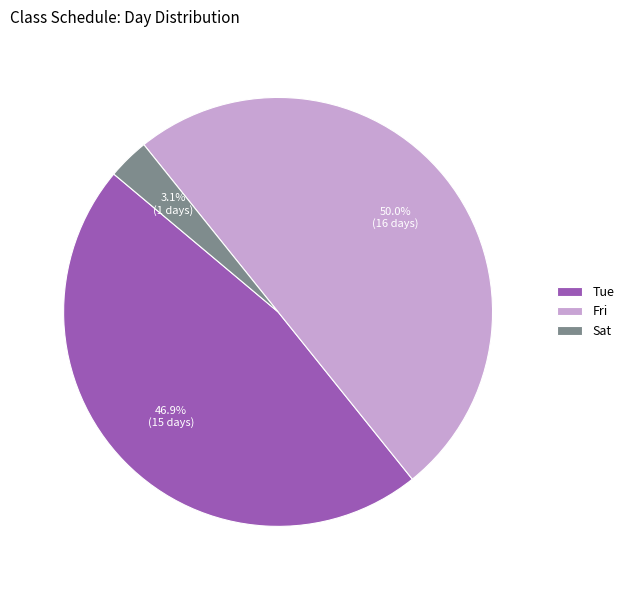

Is Tue the majority of the pie?

No